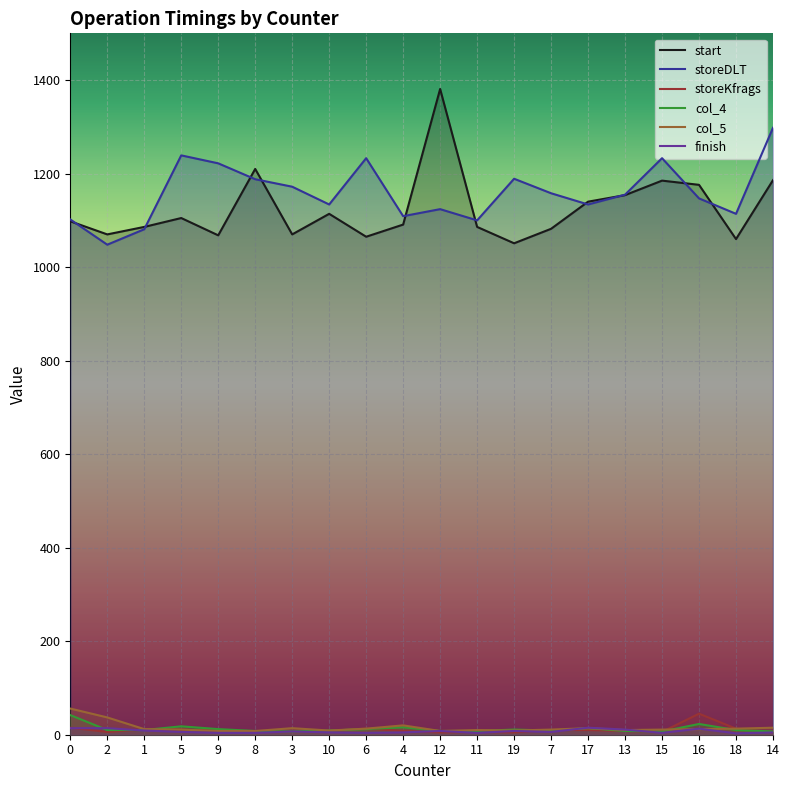

True or false: storeKfrags and storeDLT intersect in this chart.

False